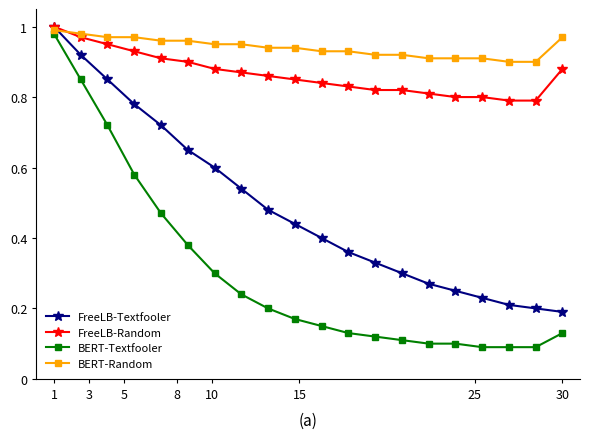

At how many categories does at least one series exceed 0?

20